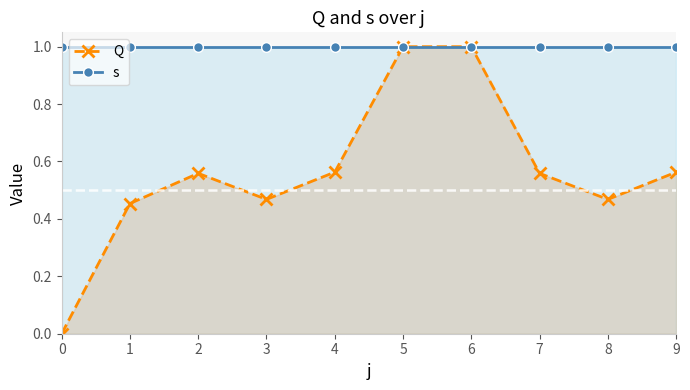

Which series changed the most between 0 and 3?

Q